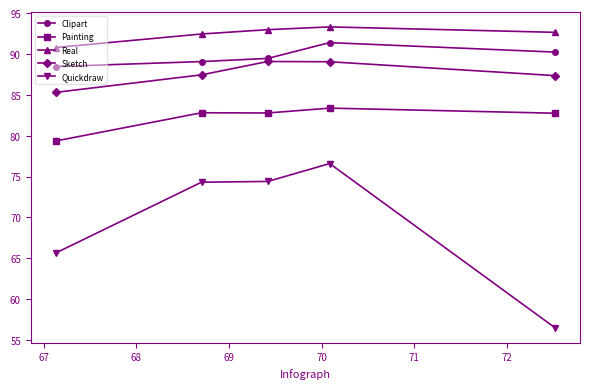

At how many categories does at least one series exceed 81?

5